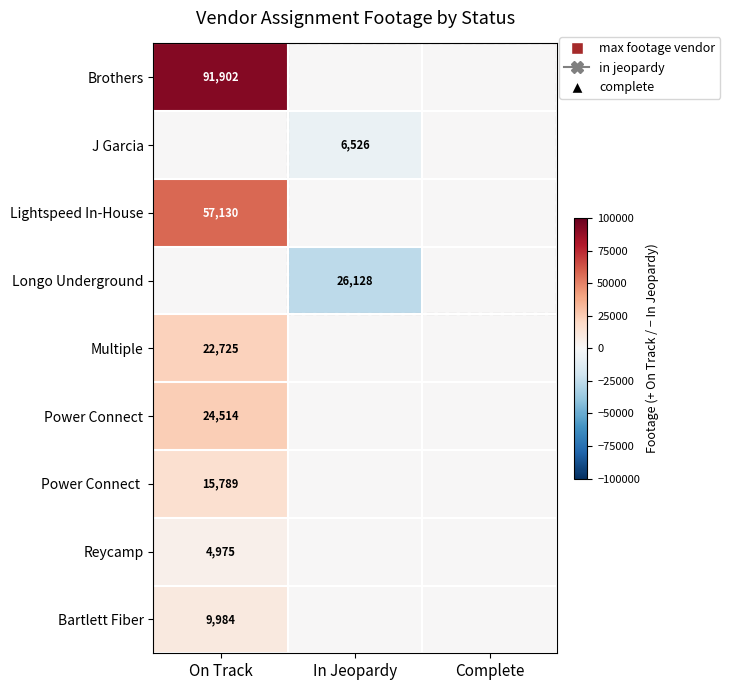

Is it true that Multiple equals 39732 at On Track?

False